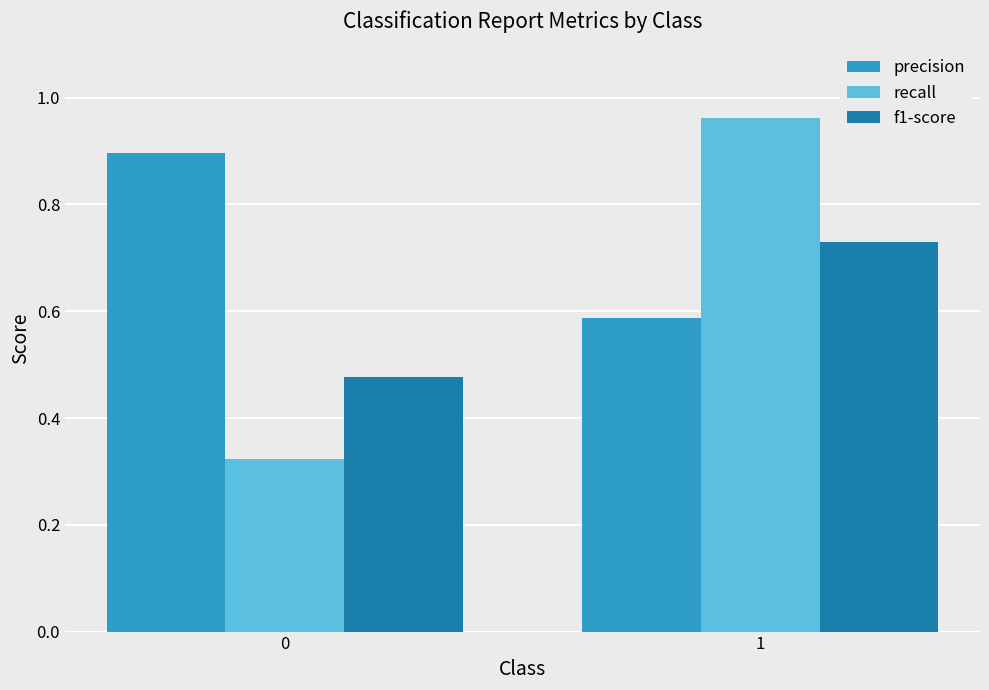

Which series changed the most between 0 and 1?

recall